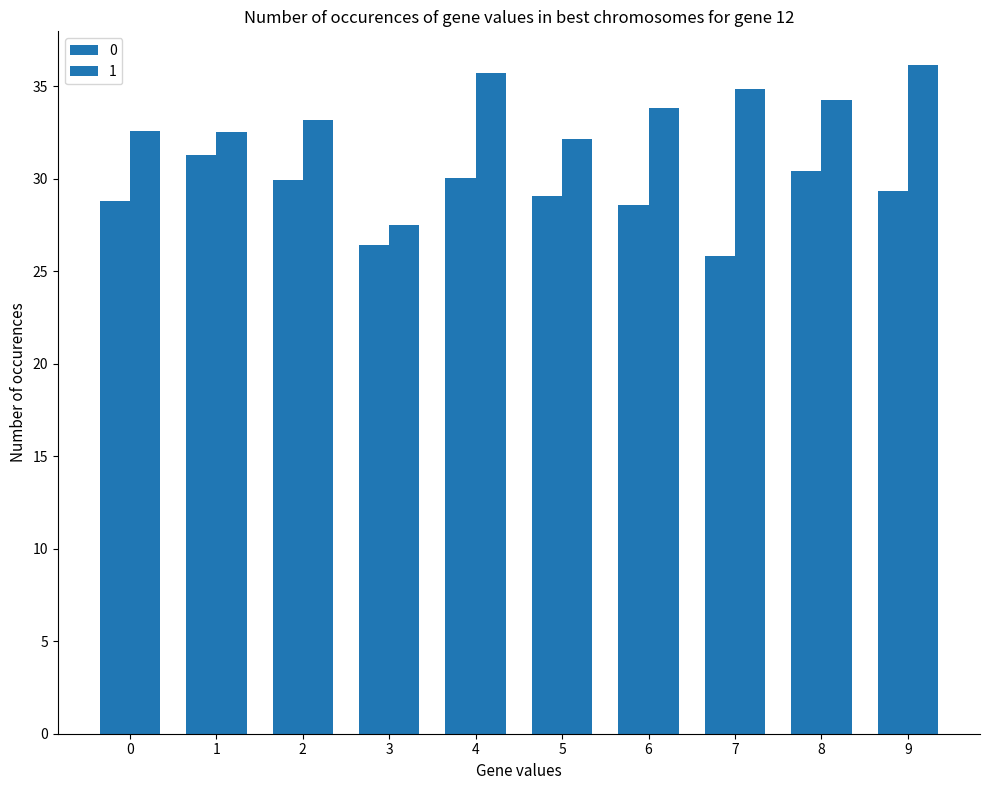

The value of 1 at 9 is 23.5. True or false?

False